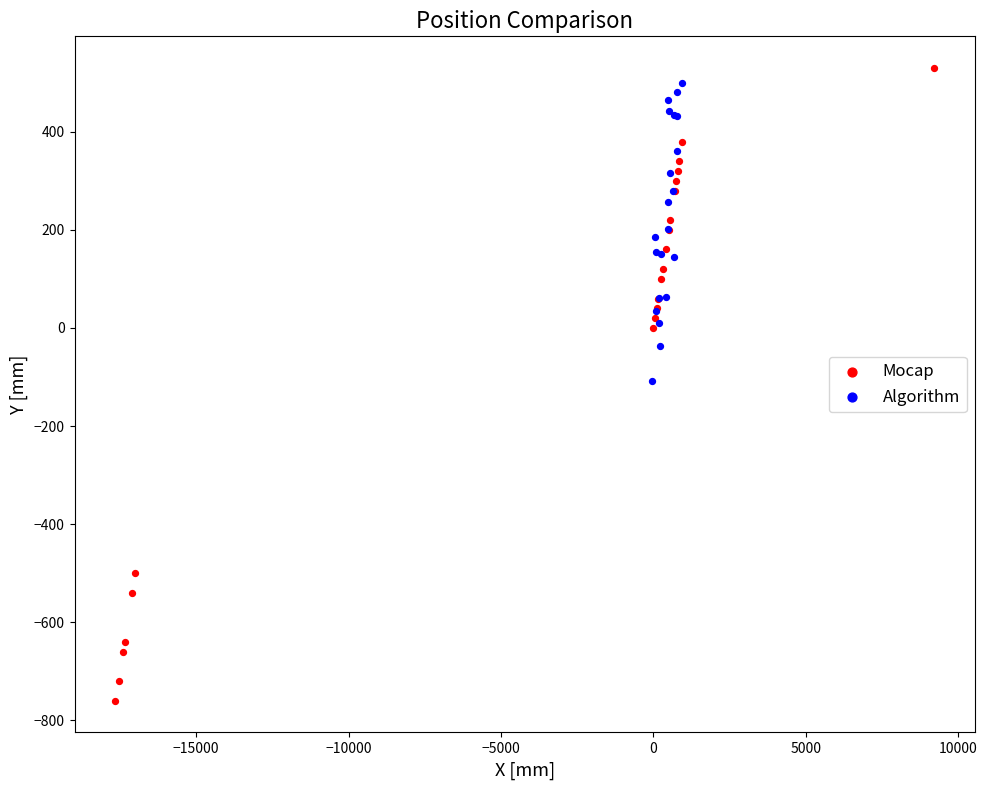

Which series has the largest Y range (max minus min)?

Mocap